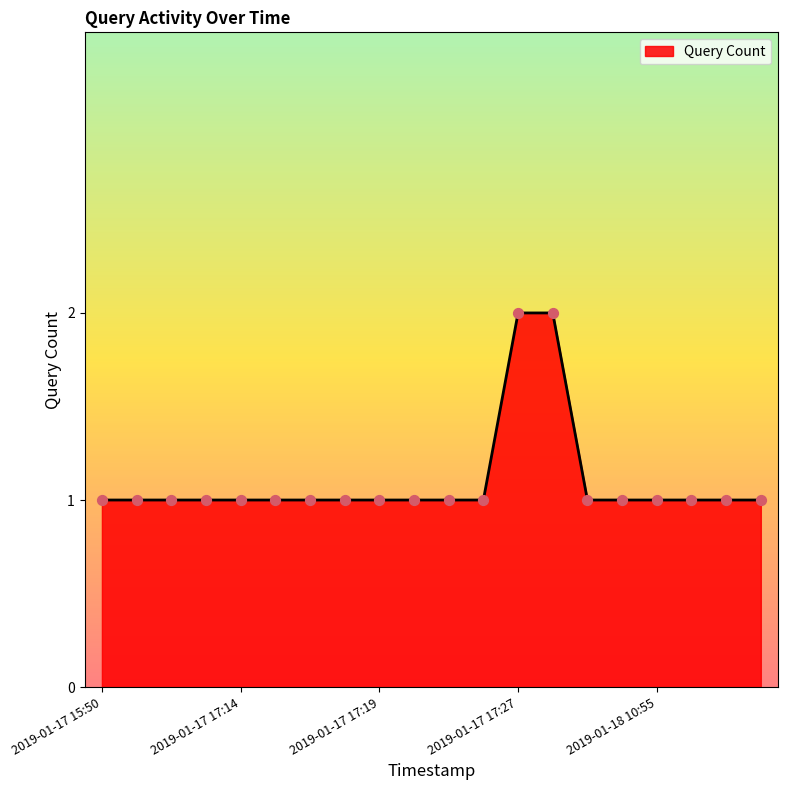

How many lines are shown in the chart?

1